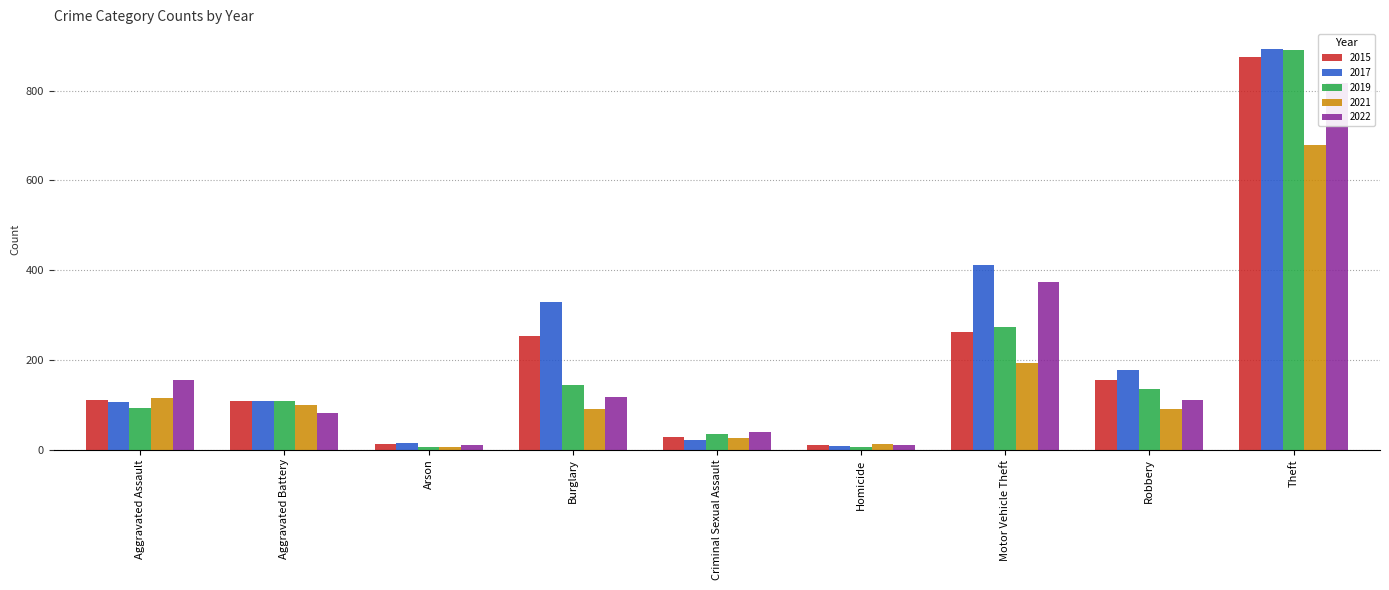

Where does the 2019 series first go above 108?

Burglary